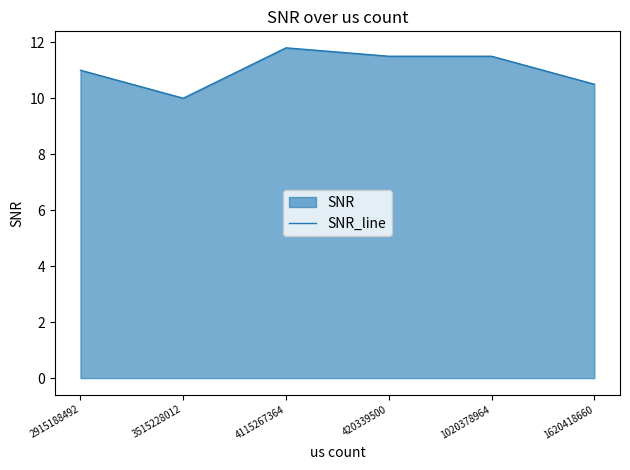

At which label is the value closest to 10?

3515228012